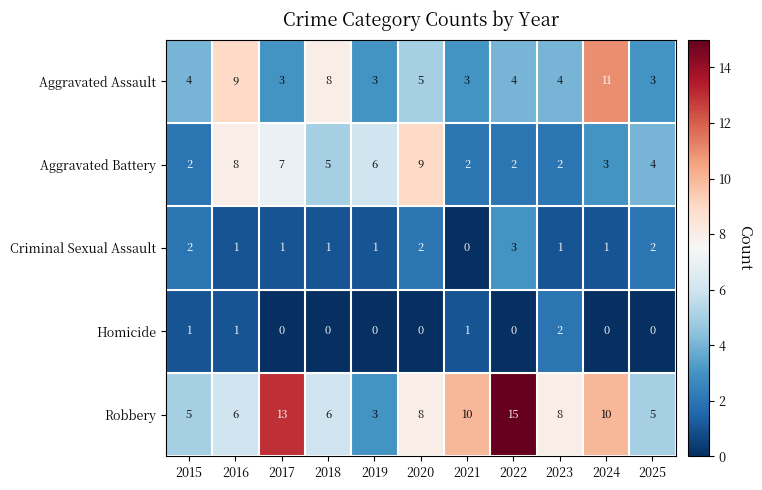

How many values in the Homicide series exceed 0?

4